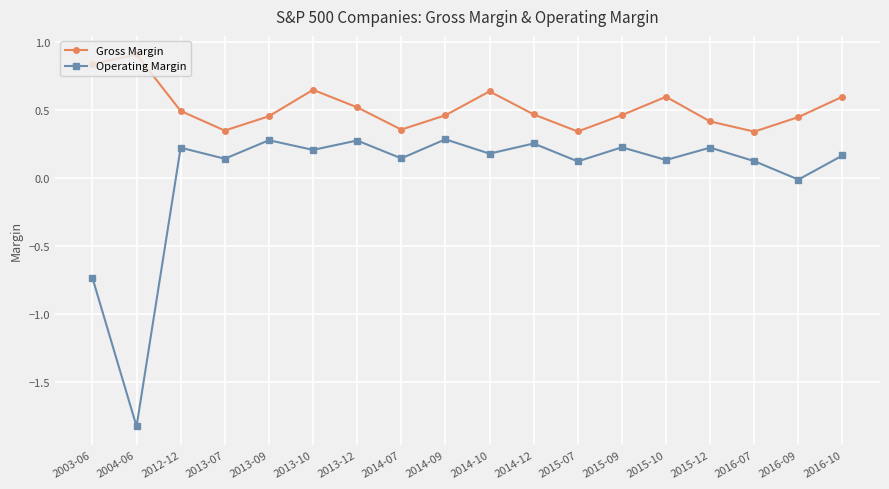

Which label corresponds to the smallest value in the chart?

2004-06